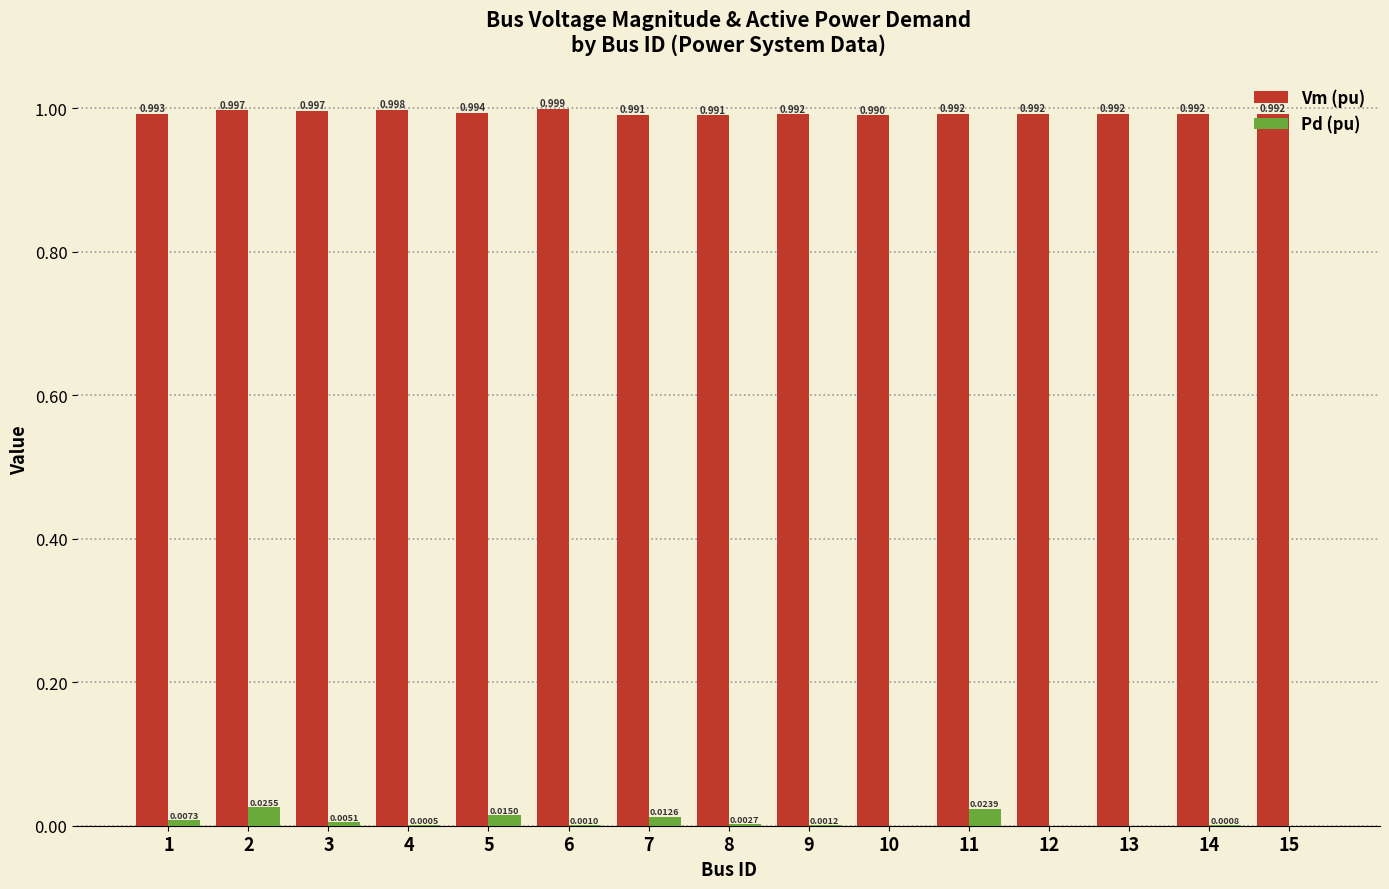

Between 1 and 14, which series saw the biggest shift?

Pd (pu)